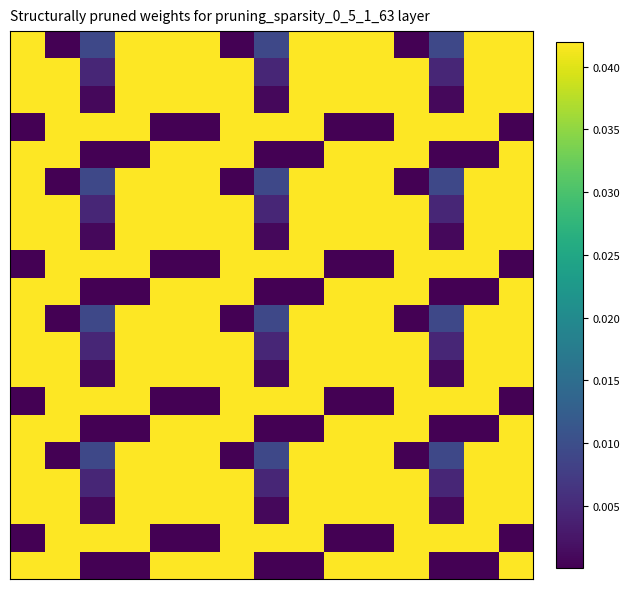

What is the greatest value displayed?

1.0